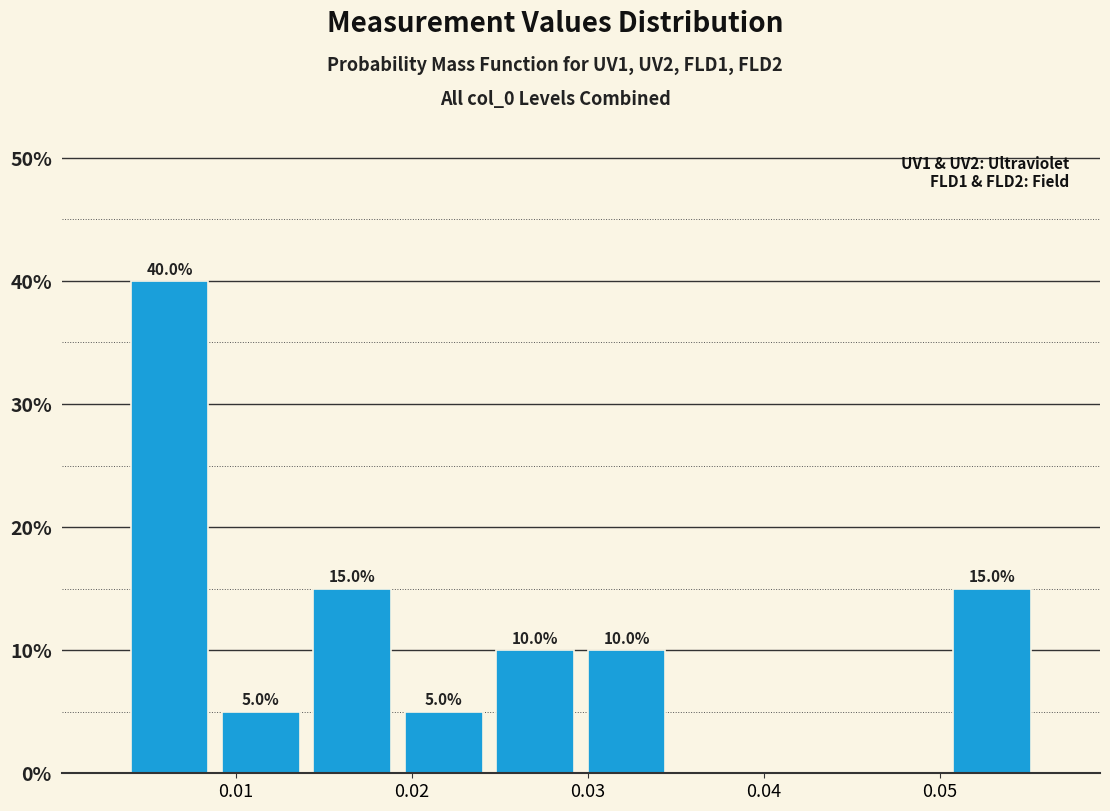

Which range on the x-axis has the tallest bar?

0.004 to 0.009